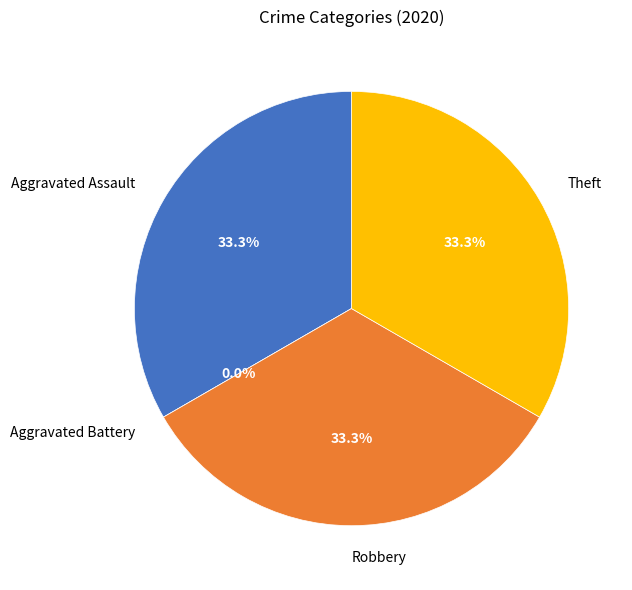

Is there any slice that represents more than half of the pie?

No